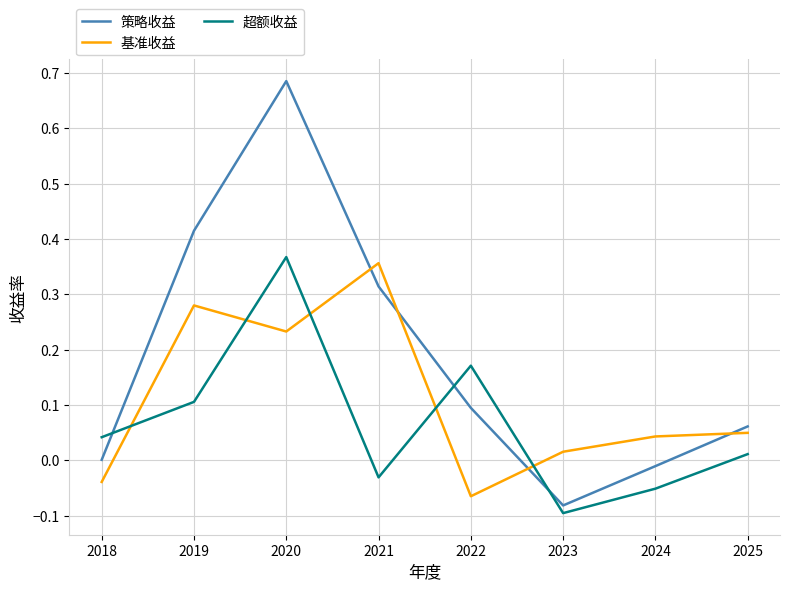

At which category is the sum across all series the highest?

2020